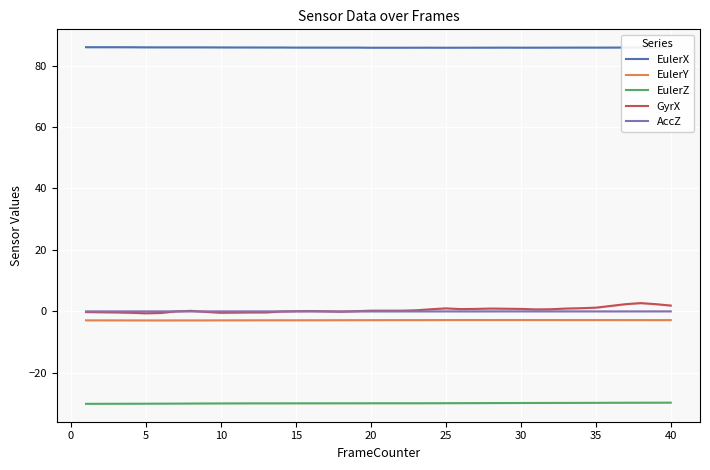

True or false: AccZ and EulerY intersect in this chart.

False